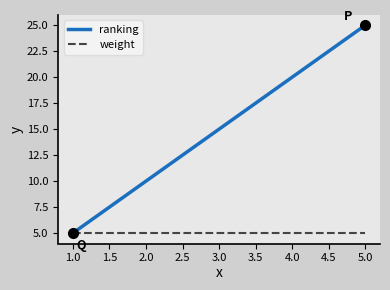

Is this an area chart (filled region under the line)?

No